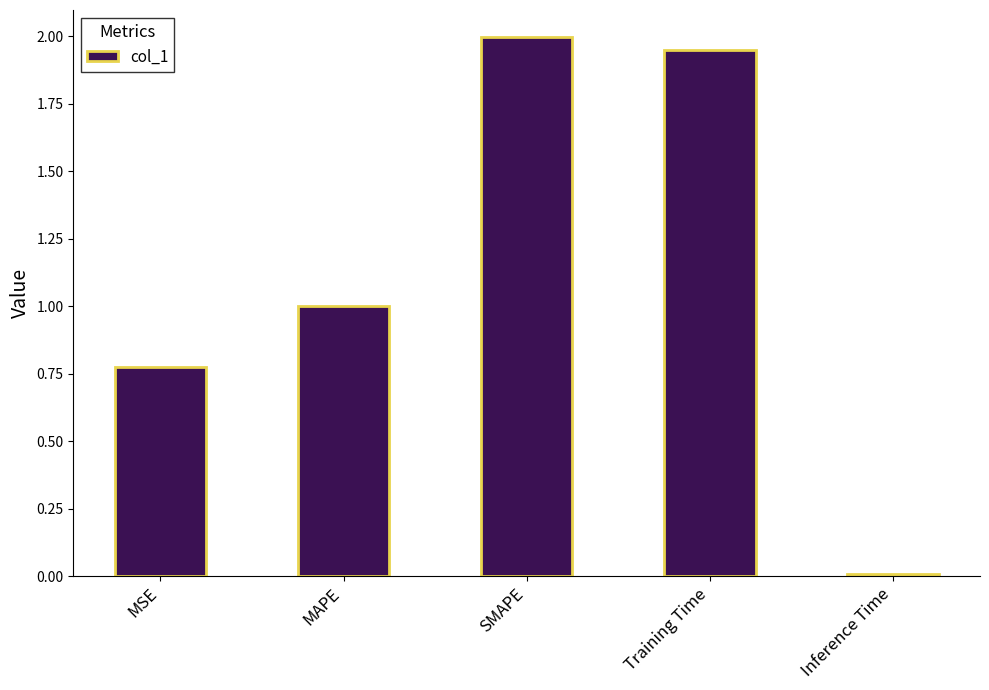

What is the maximum value shown in the chart?

2.0